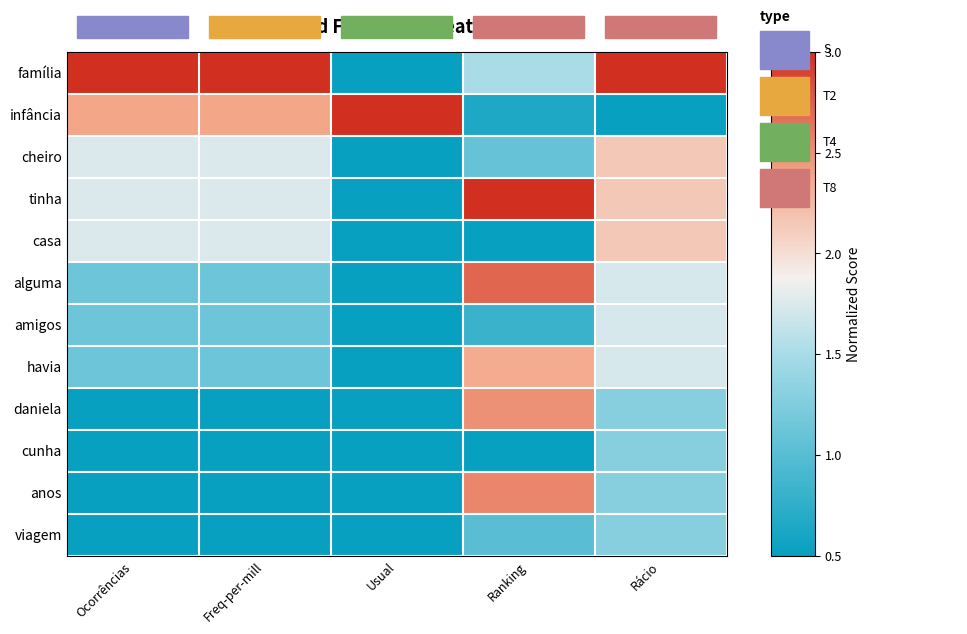

Reading left to right, list all the values displayed in this chart.

família: Ocorrências=3.0	Freq-per-mill=3.0	Usual=0.5	Ranking=1.5	Rácio=3.0
infância: Ocorrências=2.4	Freq-per-mill=2.4	Usual=3.0	Ranking=0.6	Rácio=0.5
cheiro: Ocorrências=1.8	Freq-per-mill=1.8	Usual=0.5	Ranking=1.1	Rácio=2.1
tinha: Ocorrências=1.8	Freq-per-mill=1.8	Usual=0.5	Ranking=3.0	Rácio=2.1
casa: Ocorrências=1.8	Freq-per-mill=1.8	Usual=0.5	Ranking=0.5	Rácio=2.1
alguma: Ocorrências=1.1	Freq-per-mill=1.1	Usual=0.5	Ranking=2.7	Rácio=1.7
amigos: Ocorrências=1.1	Freq-per-mill=1.1	Usual=0.5	Ranking=0.8	Rácio=1.7
havia: Ocorrências=1.1	Freq-per-mill=1.1	Usual=0.5	Ranking=2.3	Rácio=1.7
daniela: Ocorrências=0.5	Freq-per-mill=0.5	Usual=0.5	Ranking=2.5	Rácio=1.3
cunha: Ocorrências=0.5	Freq-per-mill=0.5	Usual=0.5	Ranking=0.5	Rácio=1.3
anos: Ocorrências=0.5	Freq-per-mill=0.5	Usual=0.5	Ranking=2.5	Rácio=1.3
viagem: Ocorrências=0.5	Freq-per-mill=0.5	Usual=0.5	Ranking=1.0	Rácio=1.3